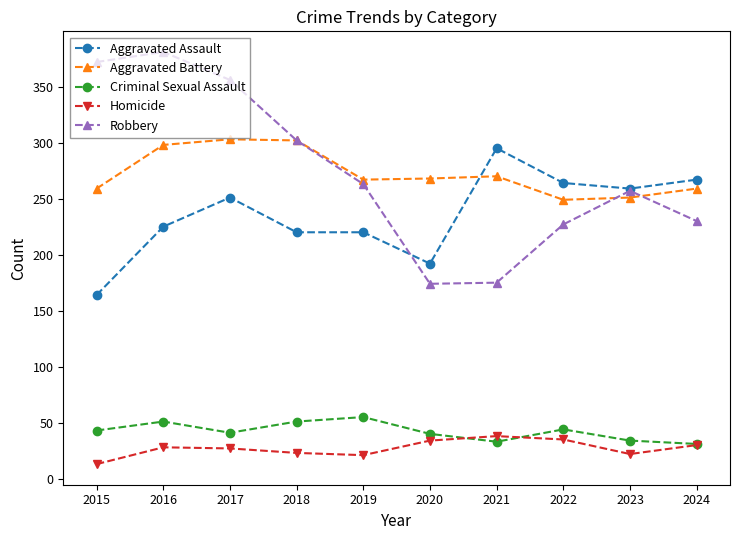

What is the total value across all series at 2017?

978